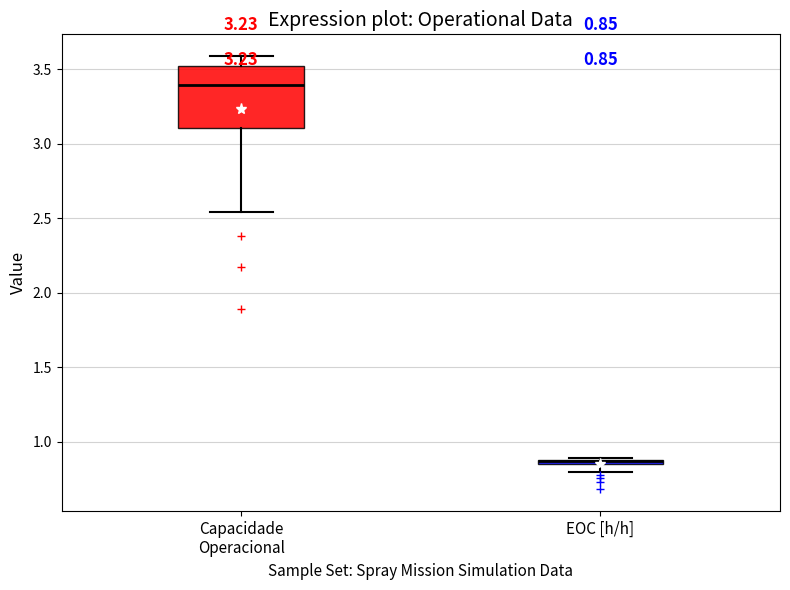

Which box is the tallest, from its lower edge to its upper edge?

Capacidade Operacional